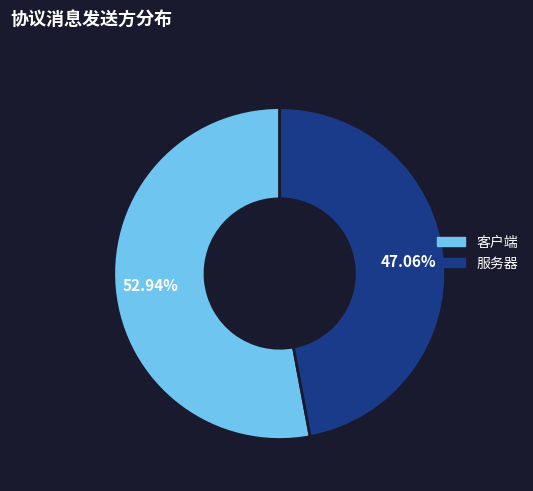

To the nearest percent, what is the difference between the largest and smallest slice percentages?

6%